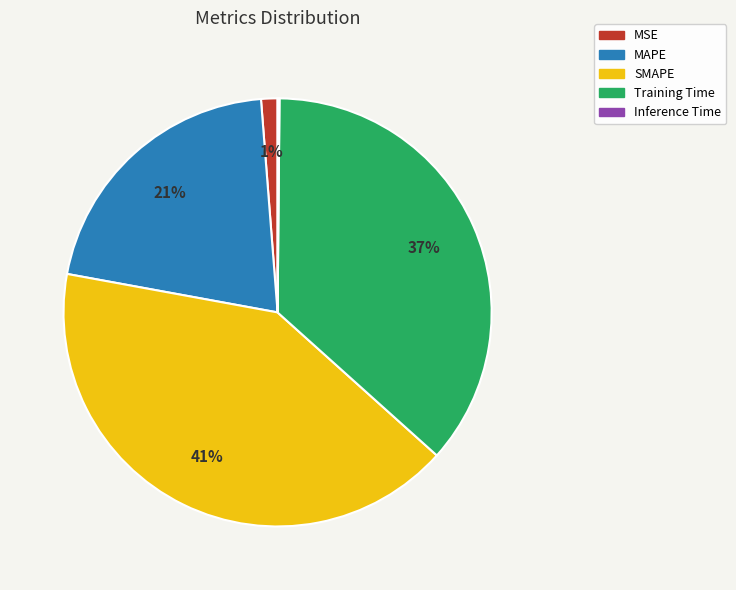

Which has a higher value, Training Time or MAPE?

Training Time